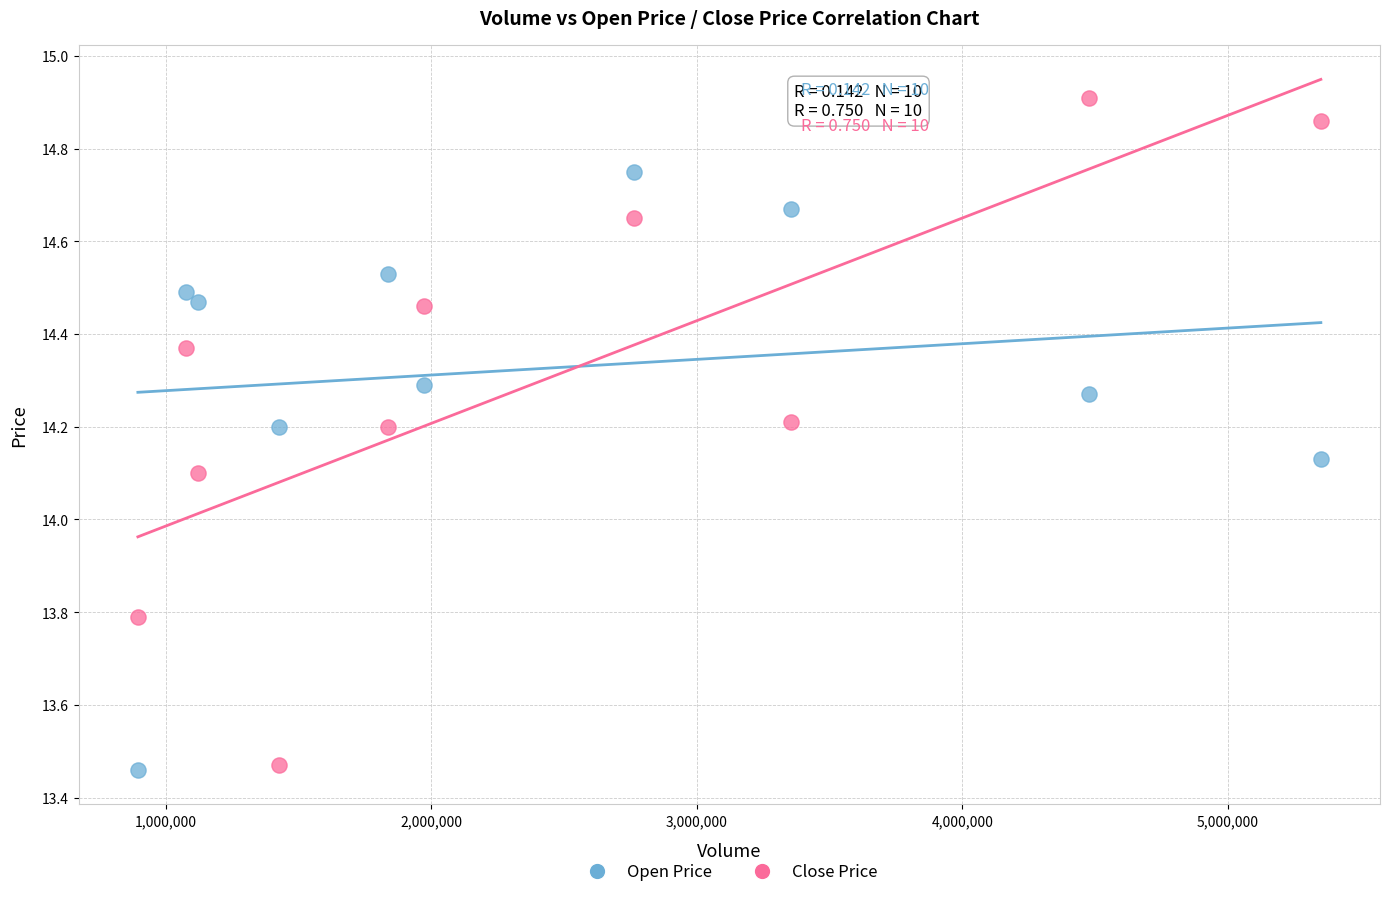

Which series has the largest Y range (max minus min)?

Close Price